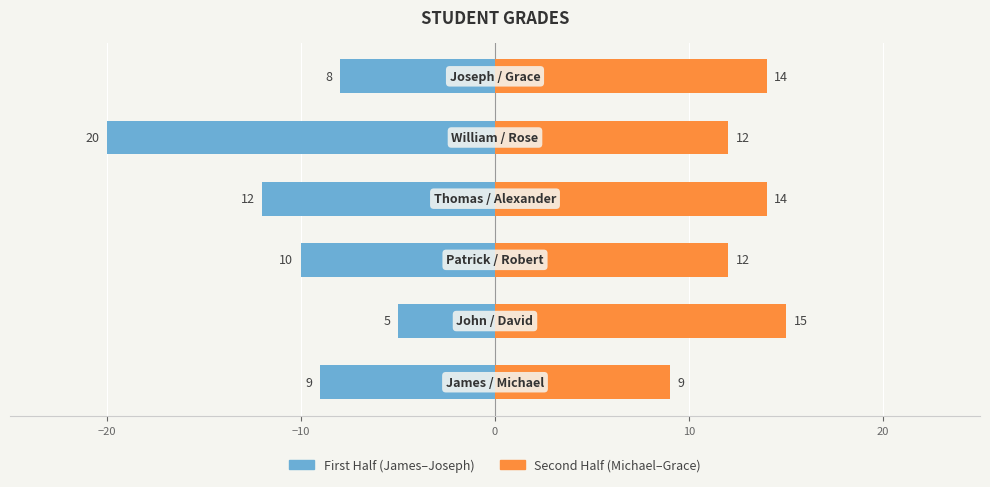

At −10, list the series in order from smallest to largest.

First Half (James–Joseph), Second Half (Michael–Grace)